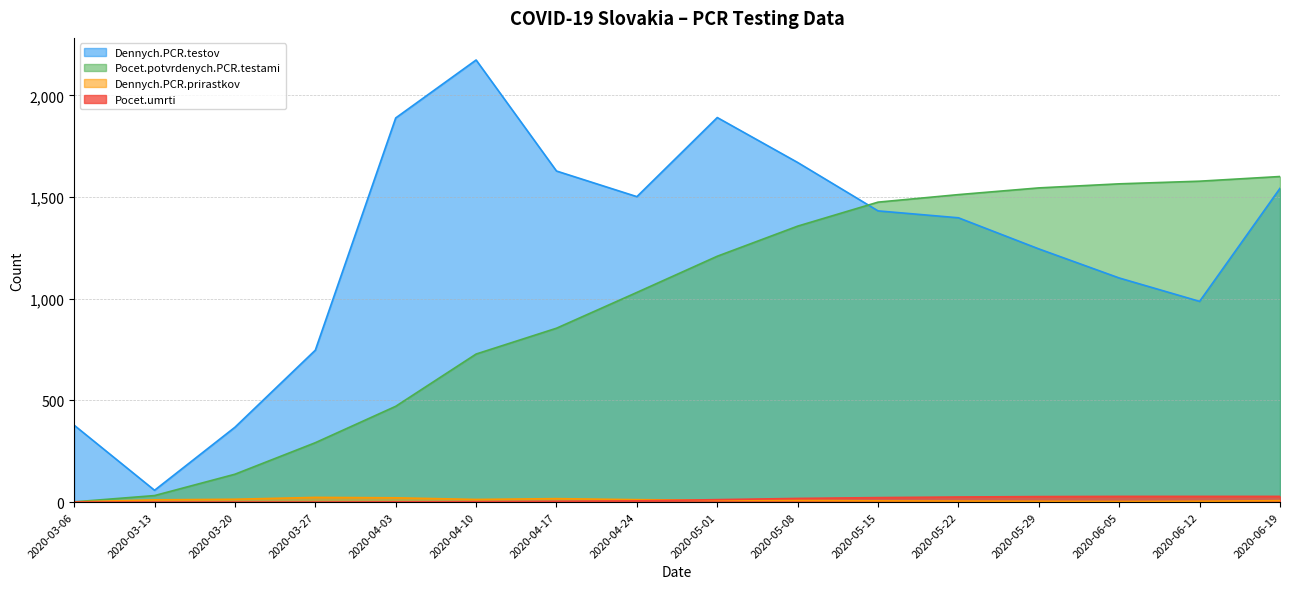

Which series changed the most between 2020-03-27 and 2020-06-12?

Pocet.potvrdenych.PCR.testami